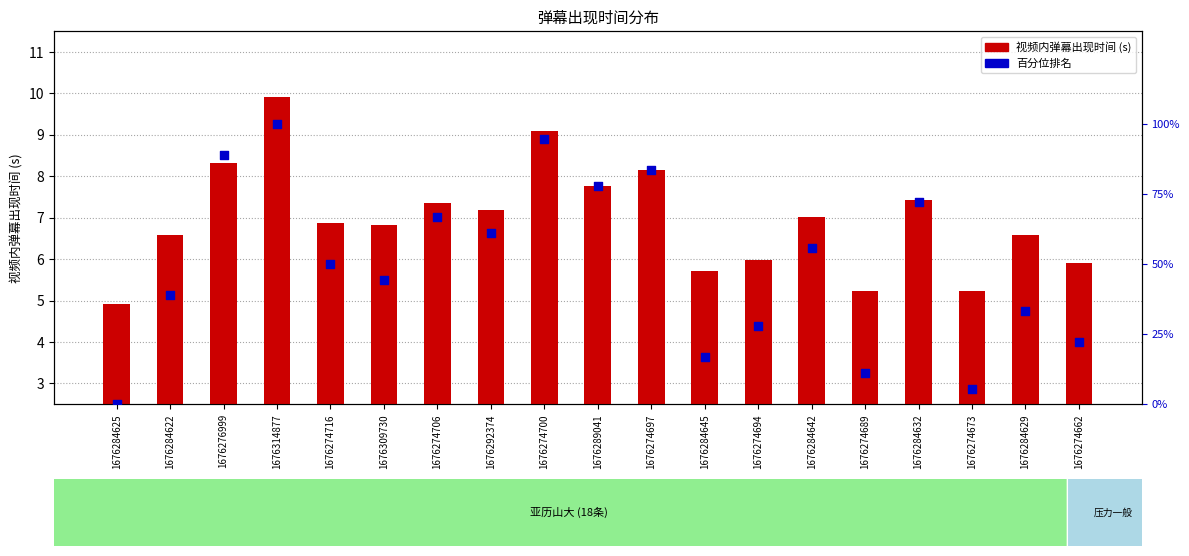

At which category is the sum across all series the highest?

1676314877